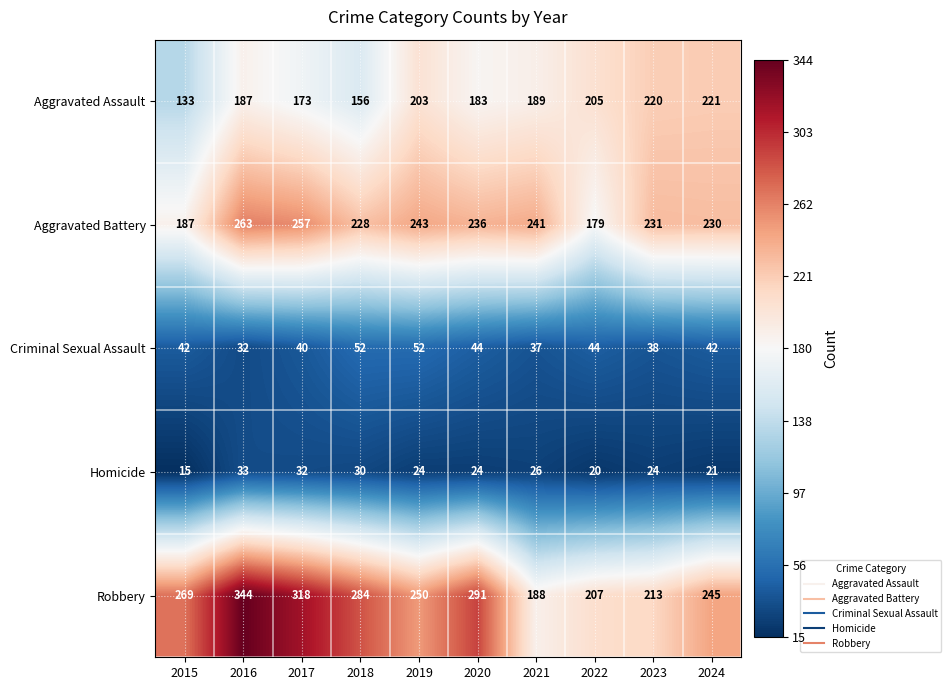

At which label does Robbery reach its minimum?

2021